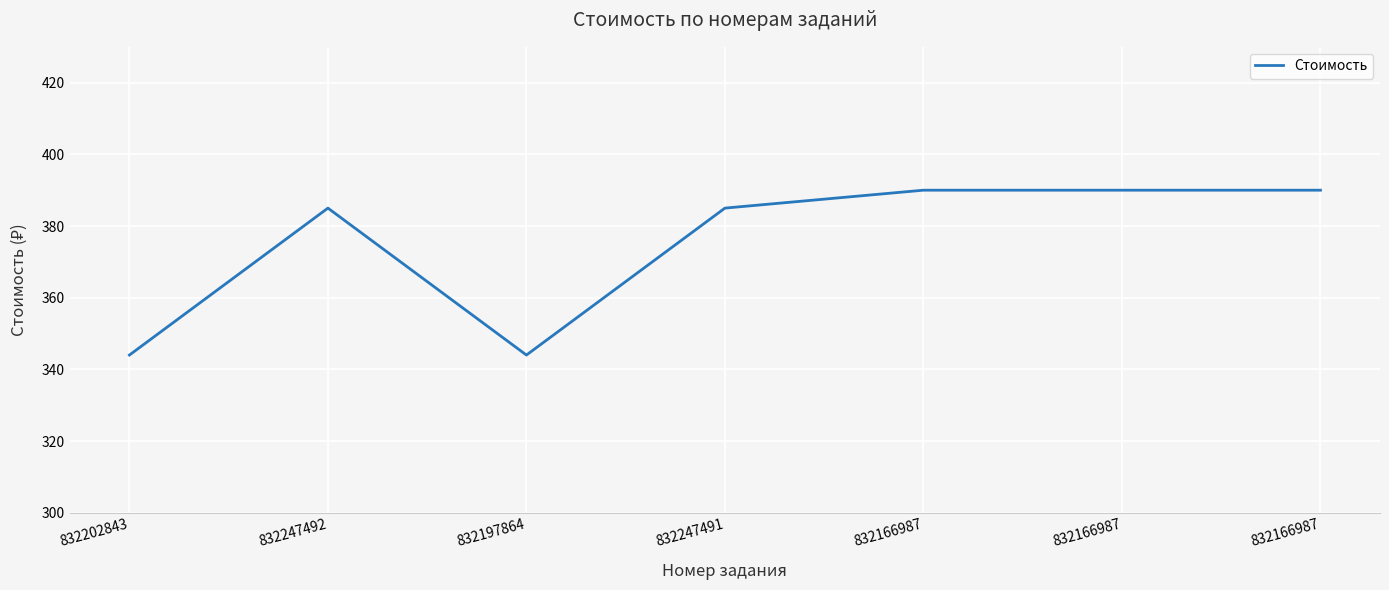

What is the greatest value displayed?

390